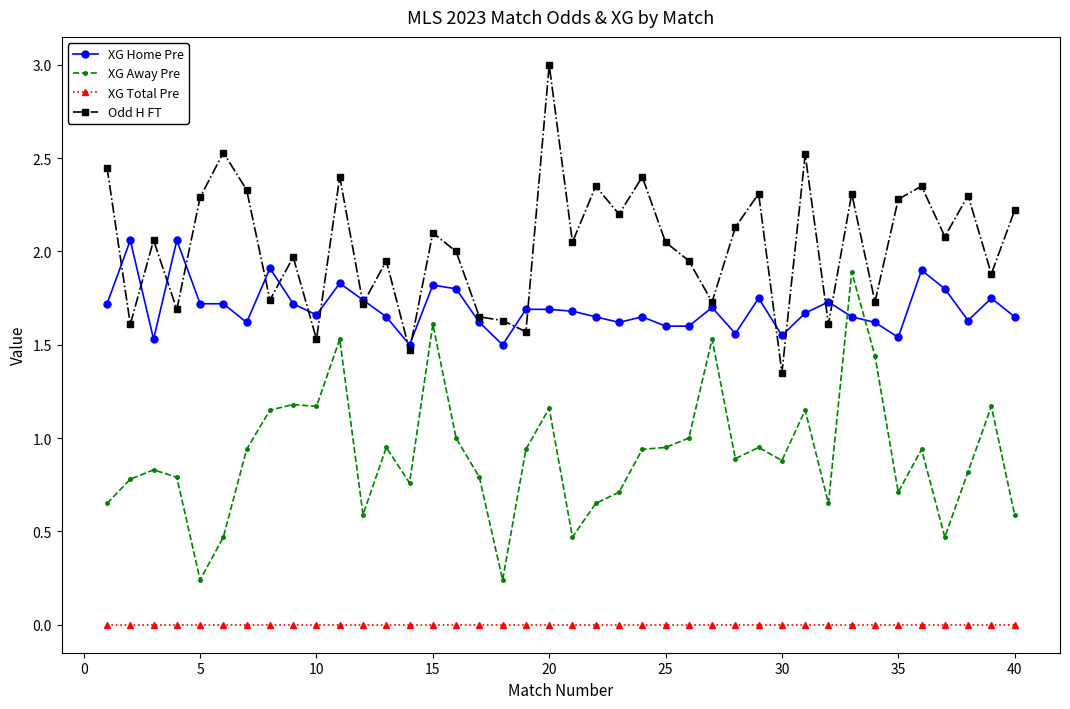

Which series has the largest total across all categories?

Odd H FT